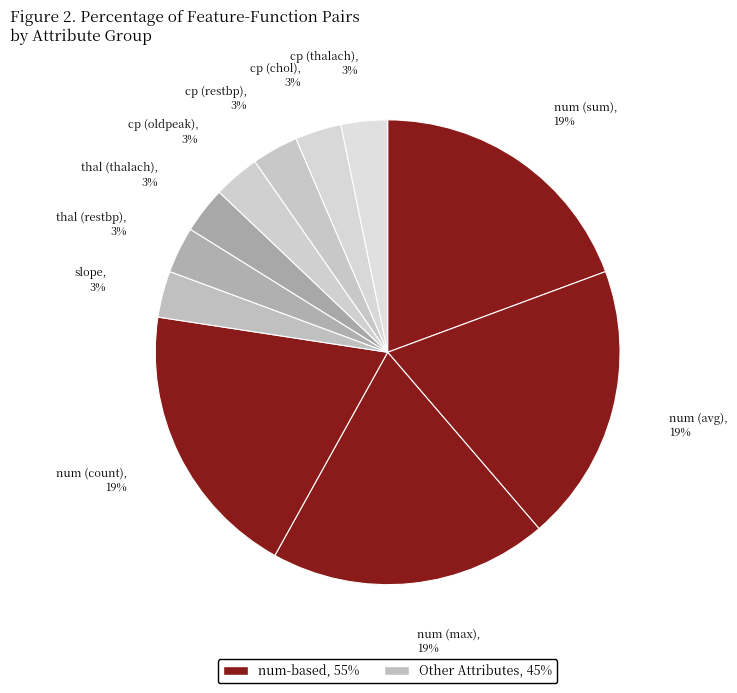

How many segments does this pie chart have?

11